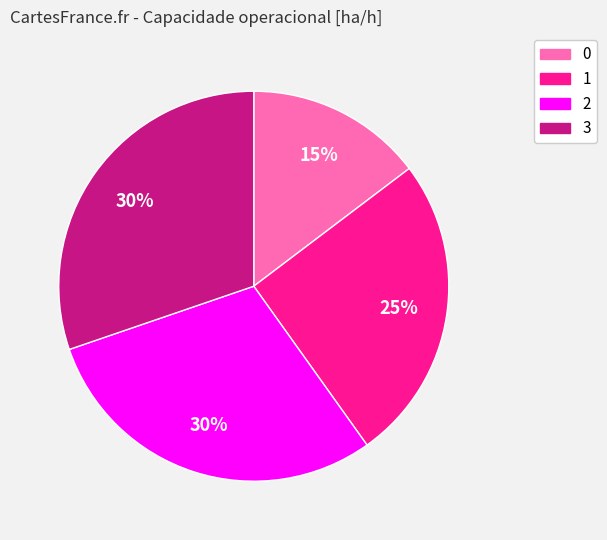

Is there any slice that represents more than half of the pie?

No